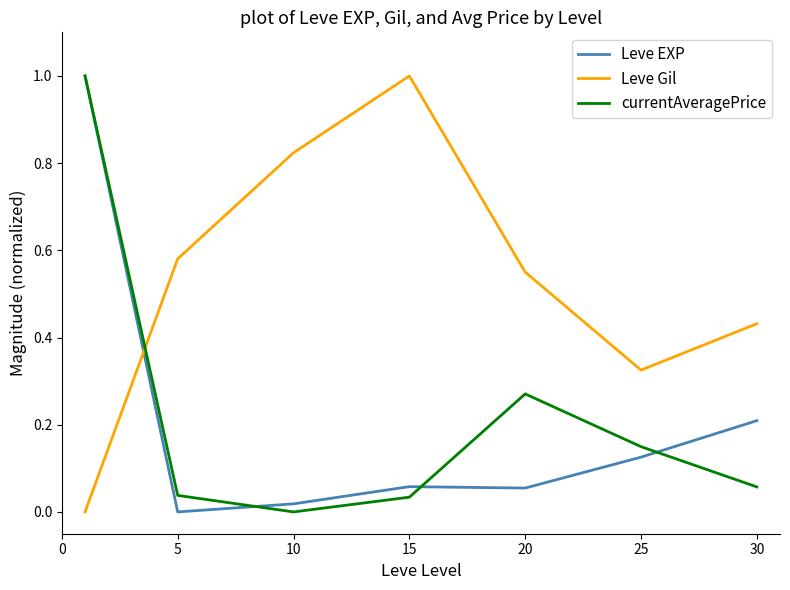

What is the maximum value for currentAveragePrice?

1.0